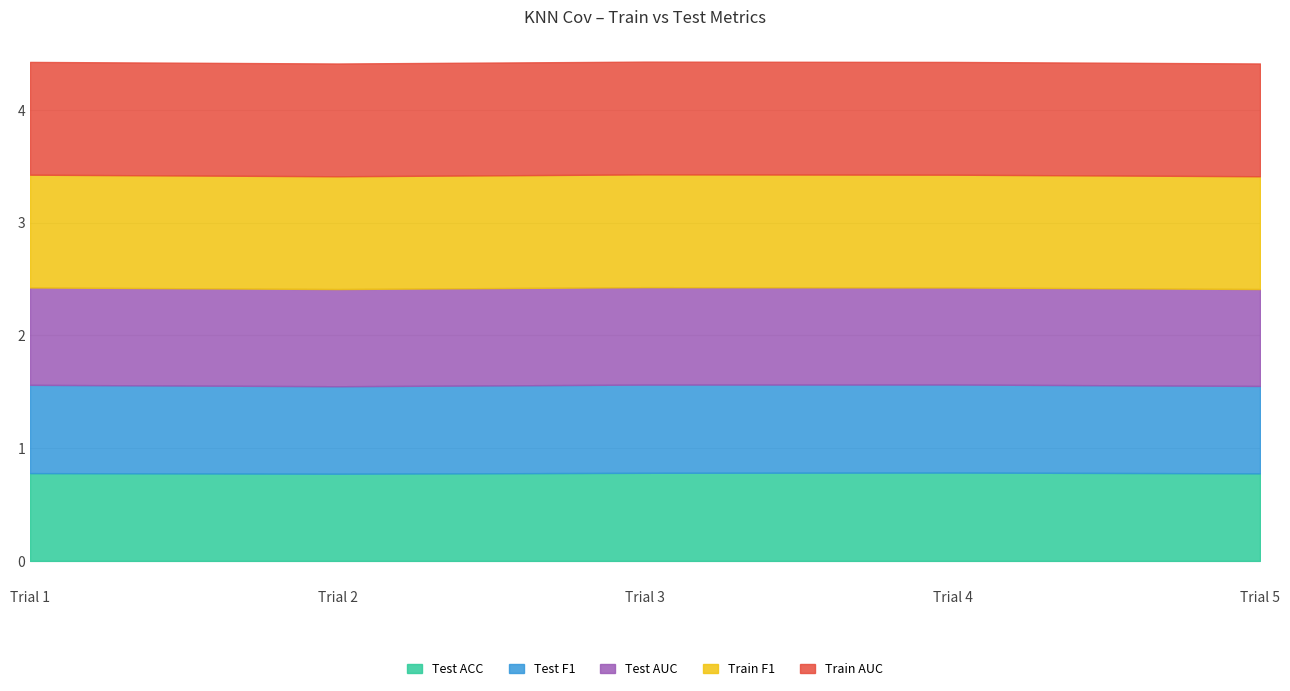

True or false: Test AUC and Train F1 intersect in this chart.

False